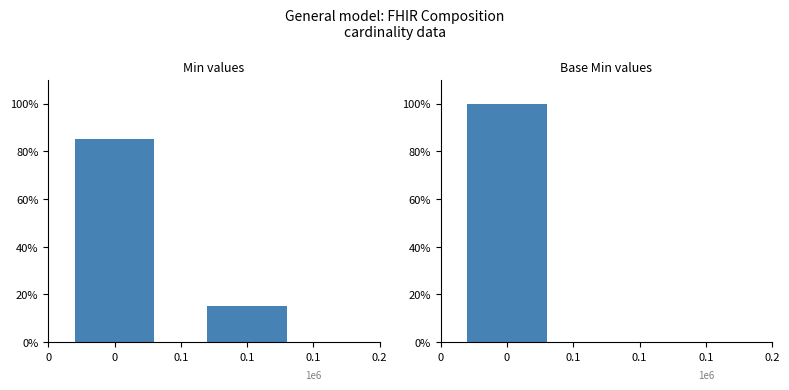

Approximately how many times larger is the value at 0.1 compared to 0?

0.2